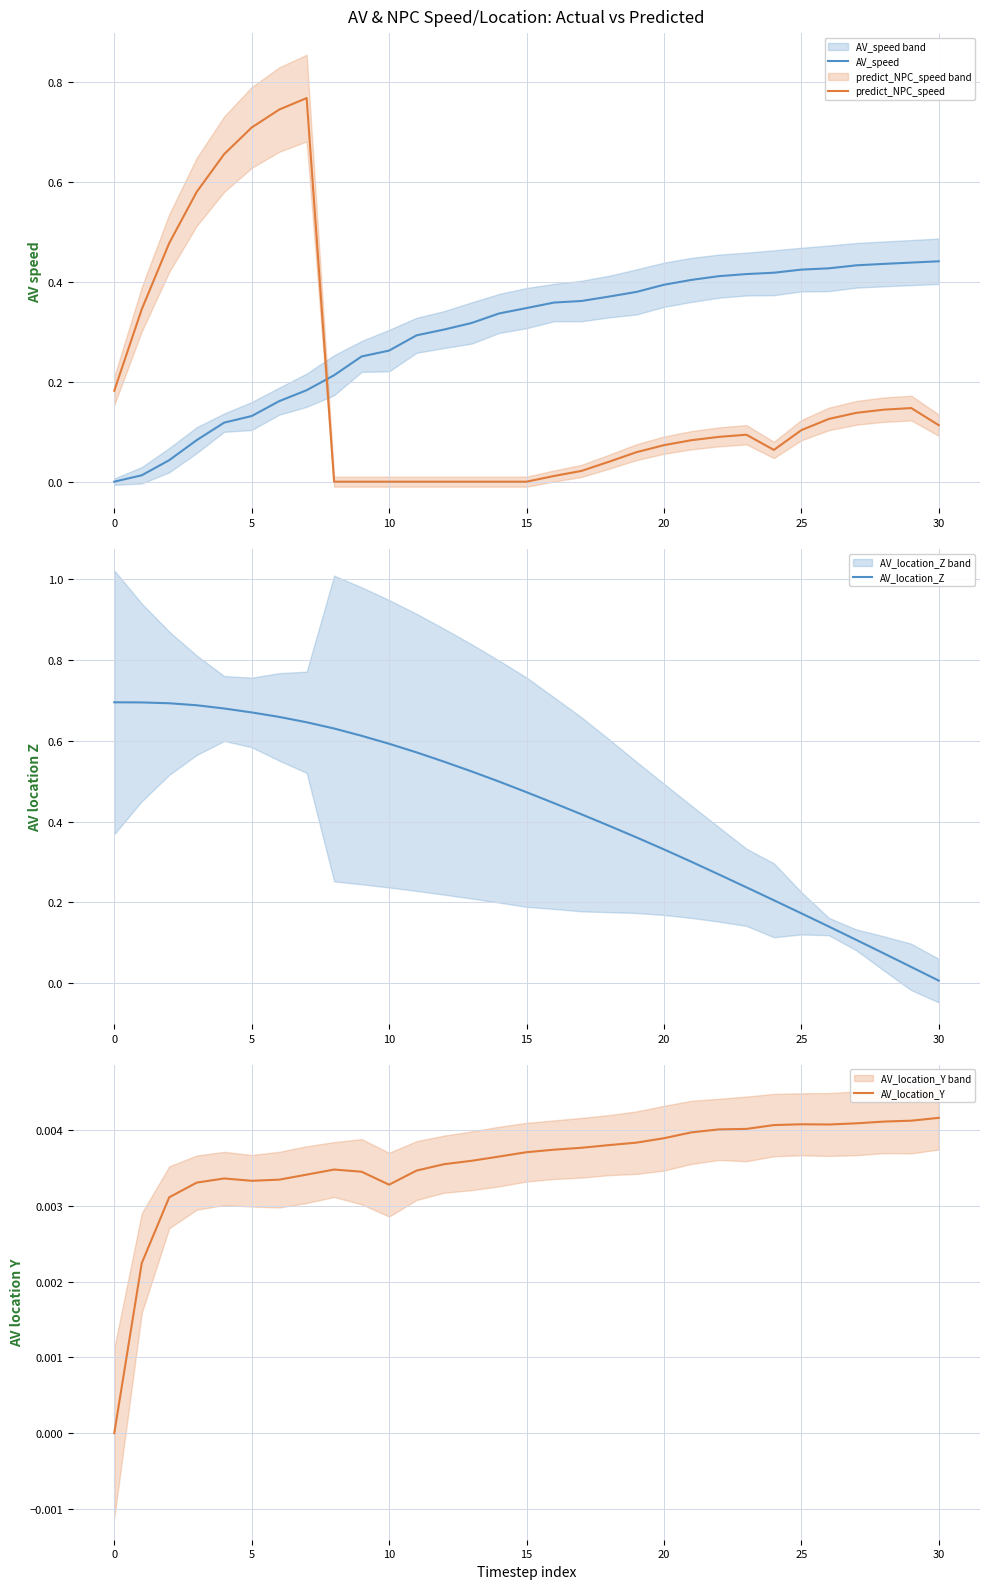

Read the AV_speed value at 27.

0.4